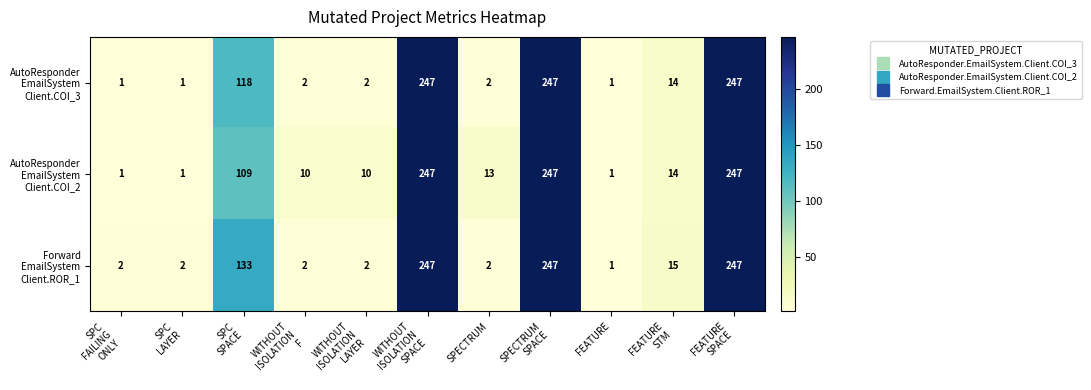

How many categories are shown in the chart?

11